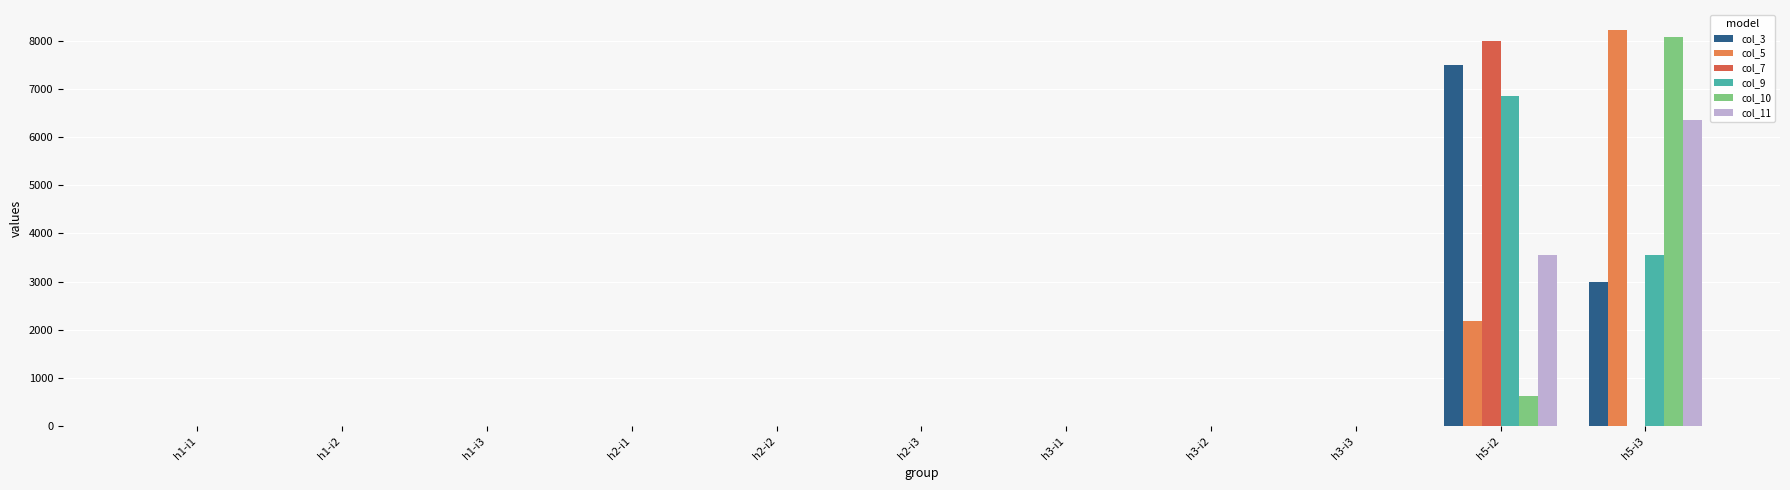

How many groups of bars are there?

11